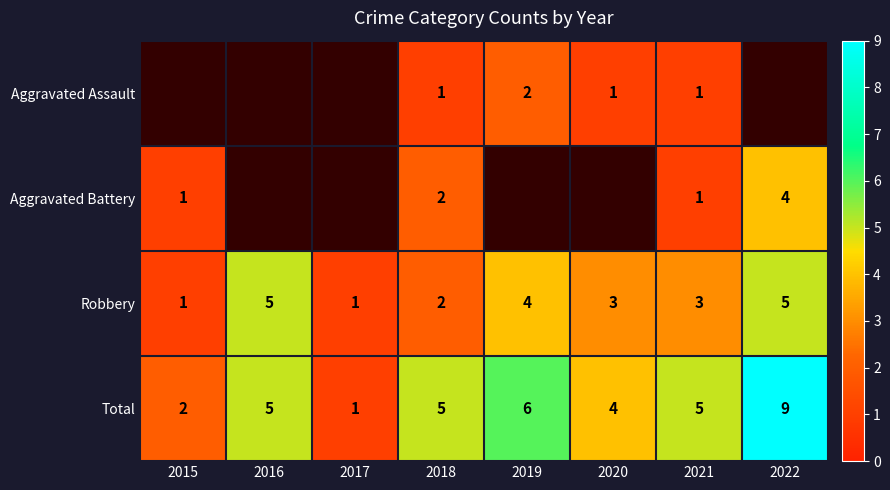

At which label does Total reach its peak?

2022